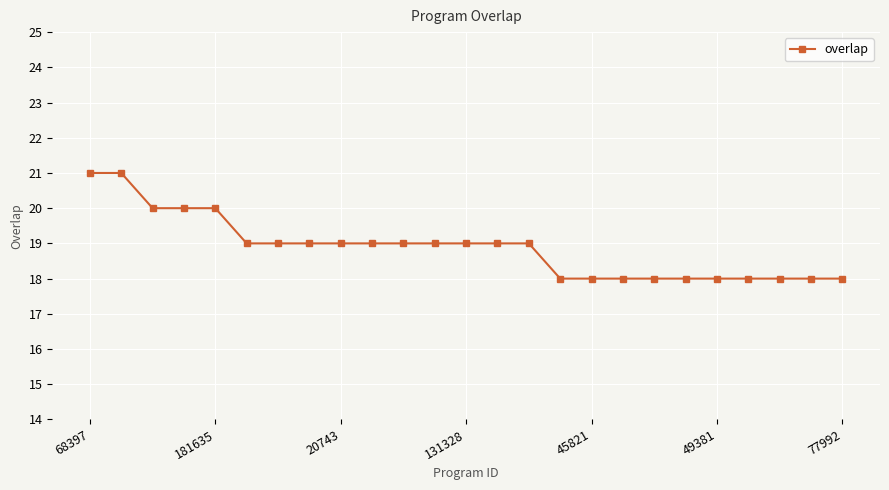

What is the difference between the maximum and minimum values?

3